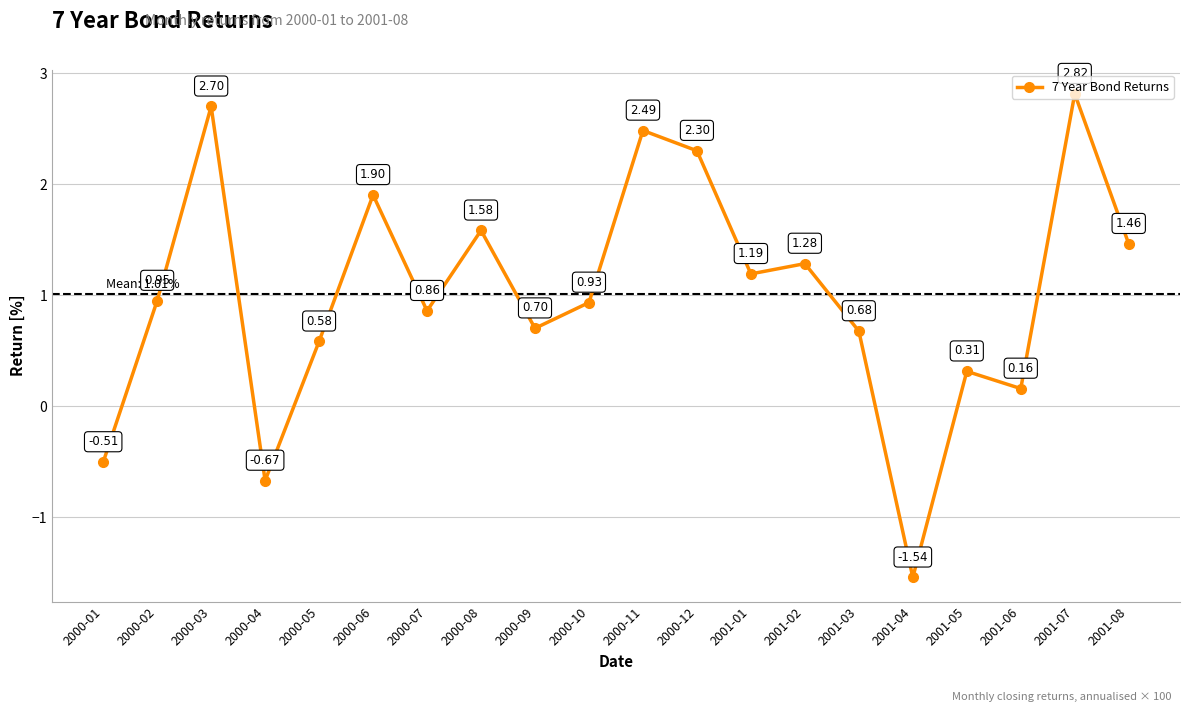

What is the difference between the values at 2000-12 and 2000-04?

3.0